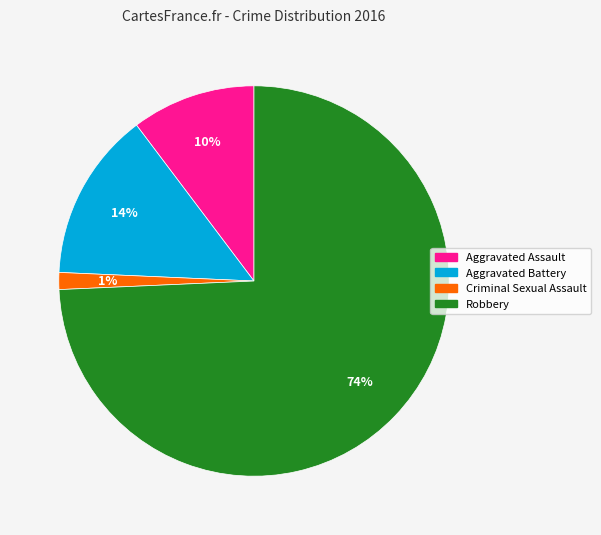

Is there a majority slice in this chart?

Yes